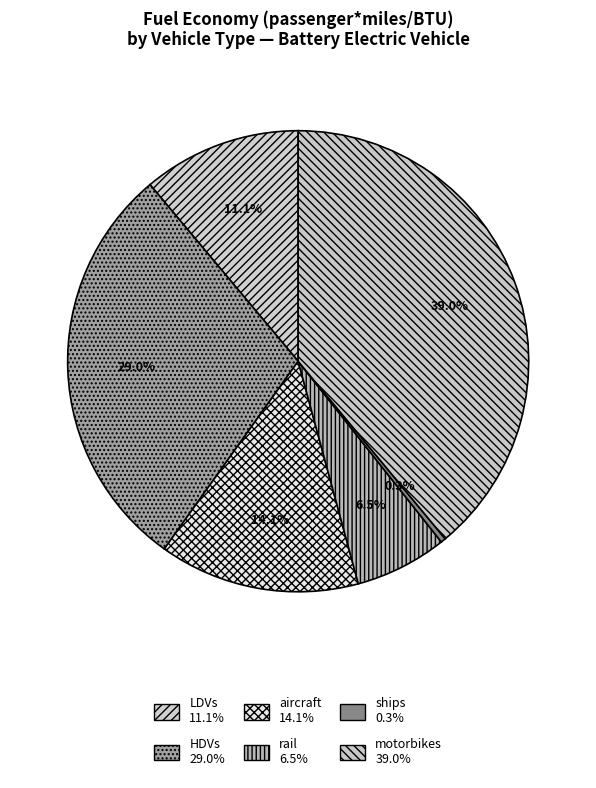

Is aircraft the majority of the pie?

No